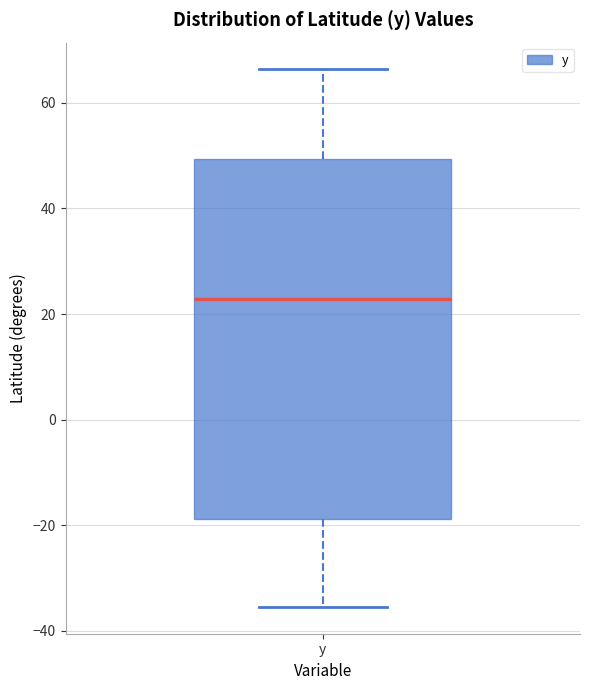

Read this box plot against the y-axis: the position of the median line, the range covered by the box, and the ends of both whiskers. The values are not printed on the chart, so give them approximately, as read against the axis.

median 22, box -18 to 50, whiskers -36 to 66